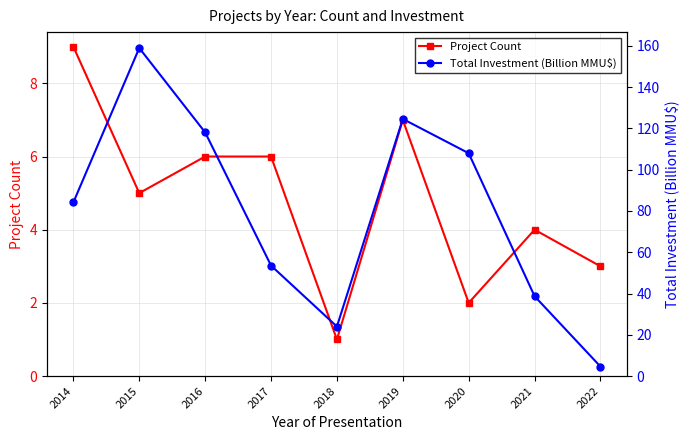

Which series has the largest total across all categories?

Total Investment (Billion MMU$)